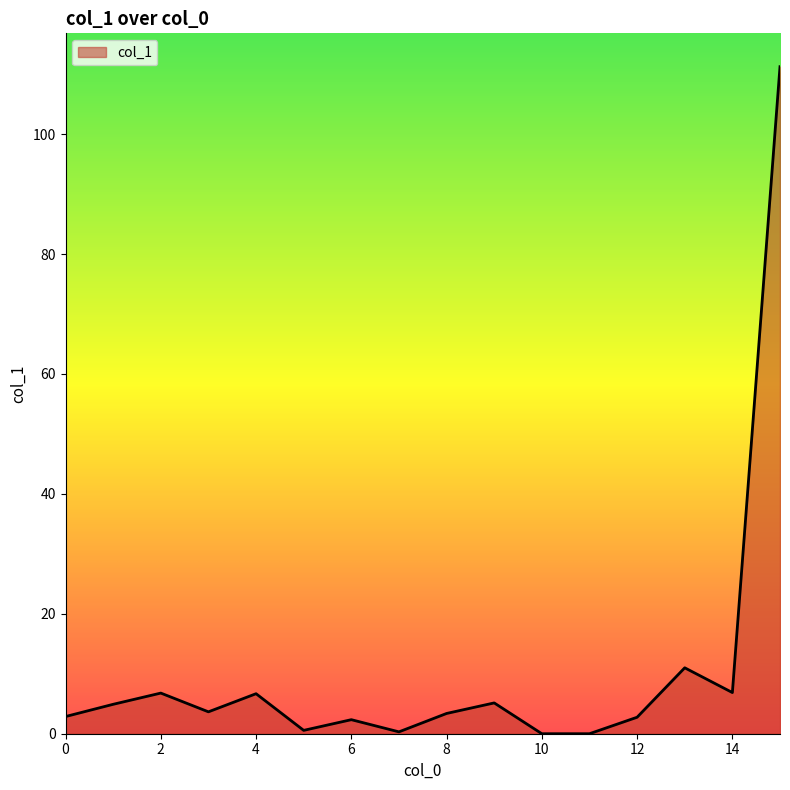

What is the average value?

10.5